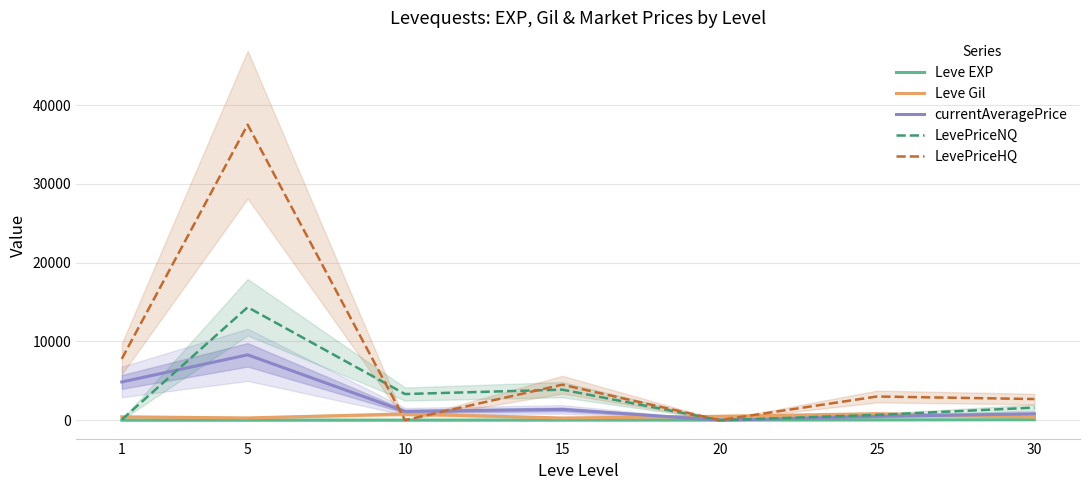

Where is the first local minimum for Leve Gil?

5